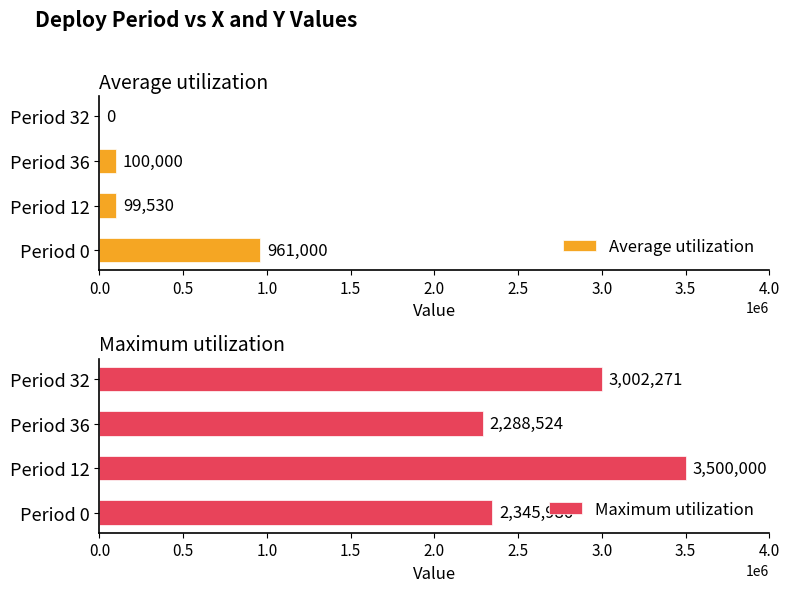

What is the approximate value of Maximum utilization at Period 32?

3002270.8